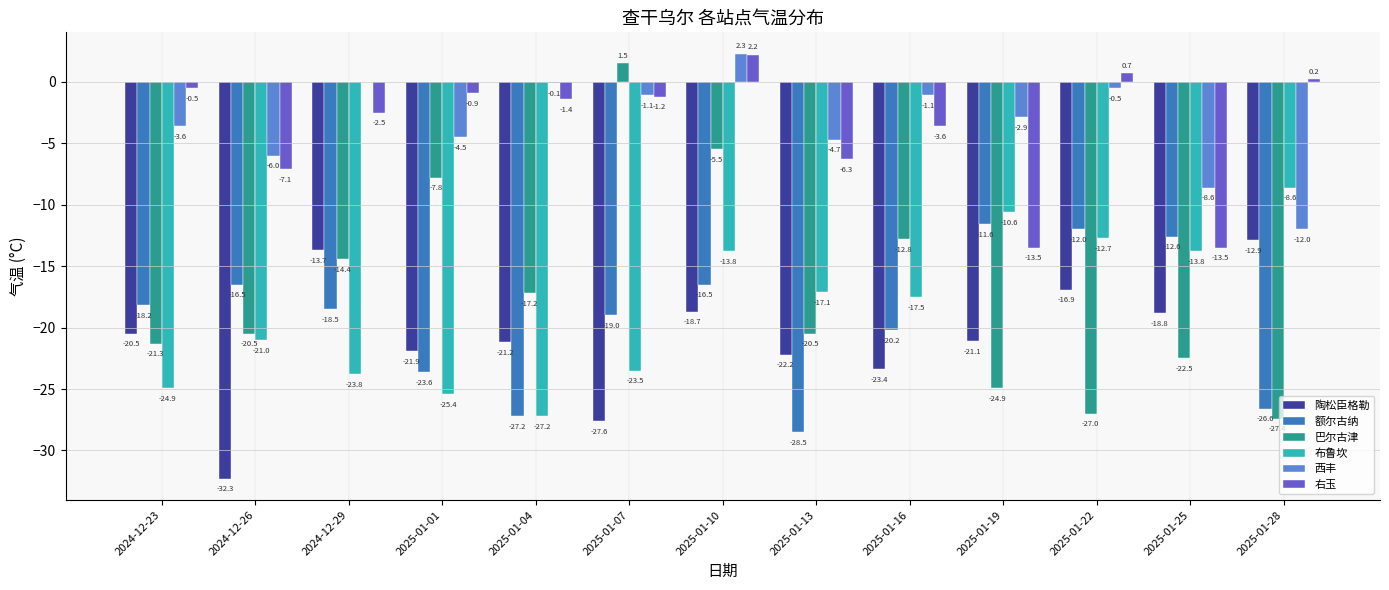

Reading left to right, transcribe all the data shown in this chart.

陶松臣格勒: -20.5	-32.3	-13.7	-21.9	-21.2	-27.6	-18.7	-22.2	-23.4	-21.1	-16.9	-18.8	-12.9
额尔古纳: -18.2	-16.5	-18.5	-23.6	-27.2	-19.0	-16.5	-28.5	-20.2	-11.6	-12.0	-12.6	-26.6
巴尔古津: -21.3	-20.5	-14.4	-7.8	-17.2	1.5	-5.5	-20.5	-12.8	-24.9	-27.0	-22.5	-27.4
布鲁坎: -24.9	-21.0	-23.8	-25.4	-27.2	-23.5	-13.8	-17.1	-17.5	-10.6	-12.7	-13.8	-8.6
西丰: -3.6	-6.0	0.0	-4.5	-0.1	-1.1	2.3	-4.7	-1.1	-2.9	-0.5	-8.6	-12.0
右玉: -0.5	-7.1	-2.5	-0.9	-1.4	-1.2	2.2	-6.3	-3.6	-13.5	0.7	-13.5	0.2